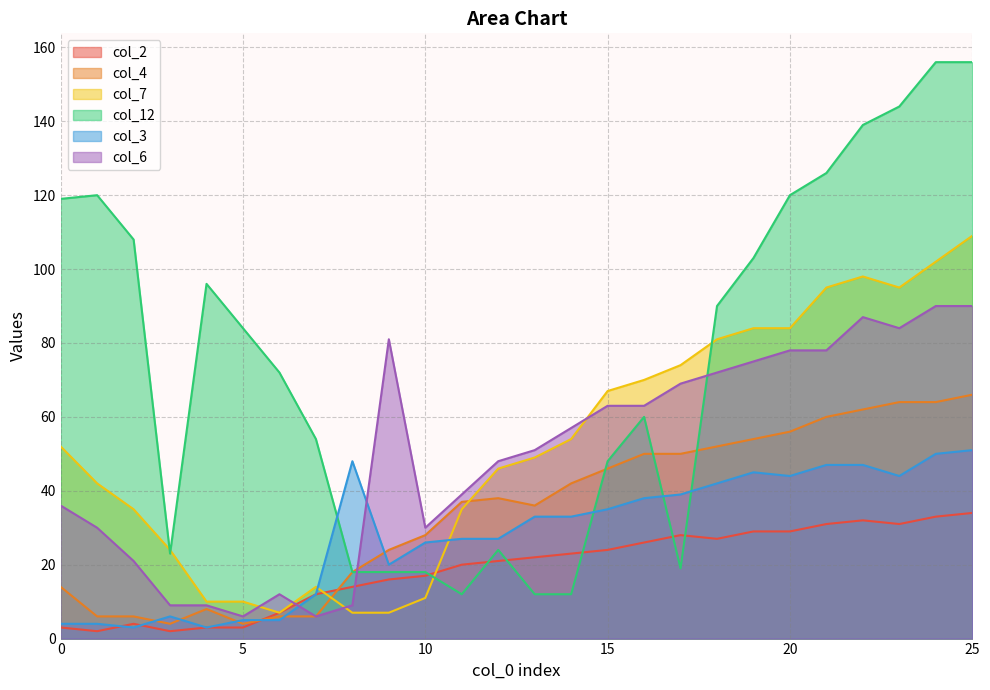

Which label corresponds to the smallest value in the chart?

1